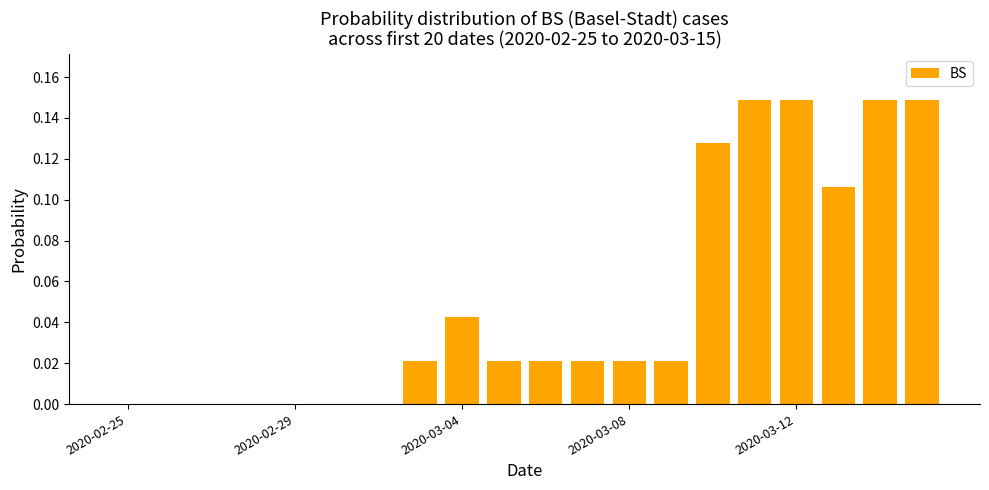

What is the sum of all values?

1.0